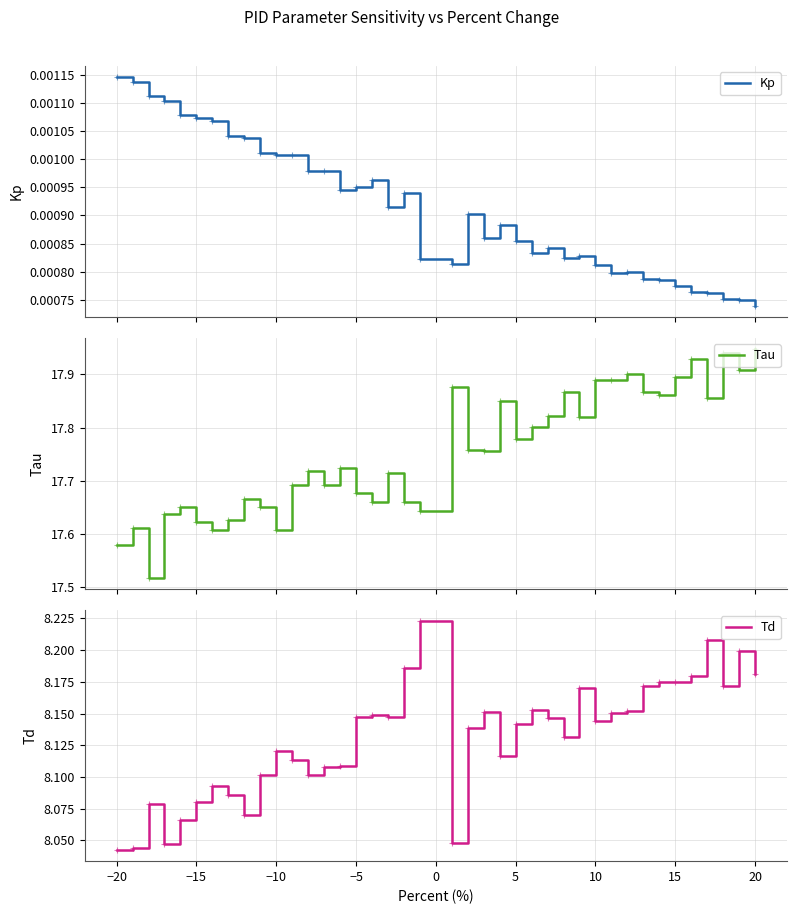

How many Td values are between 8 and 9?

40